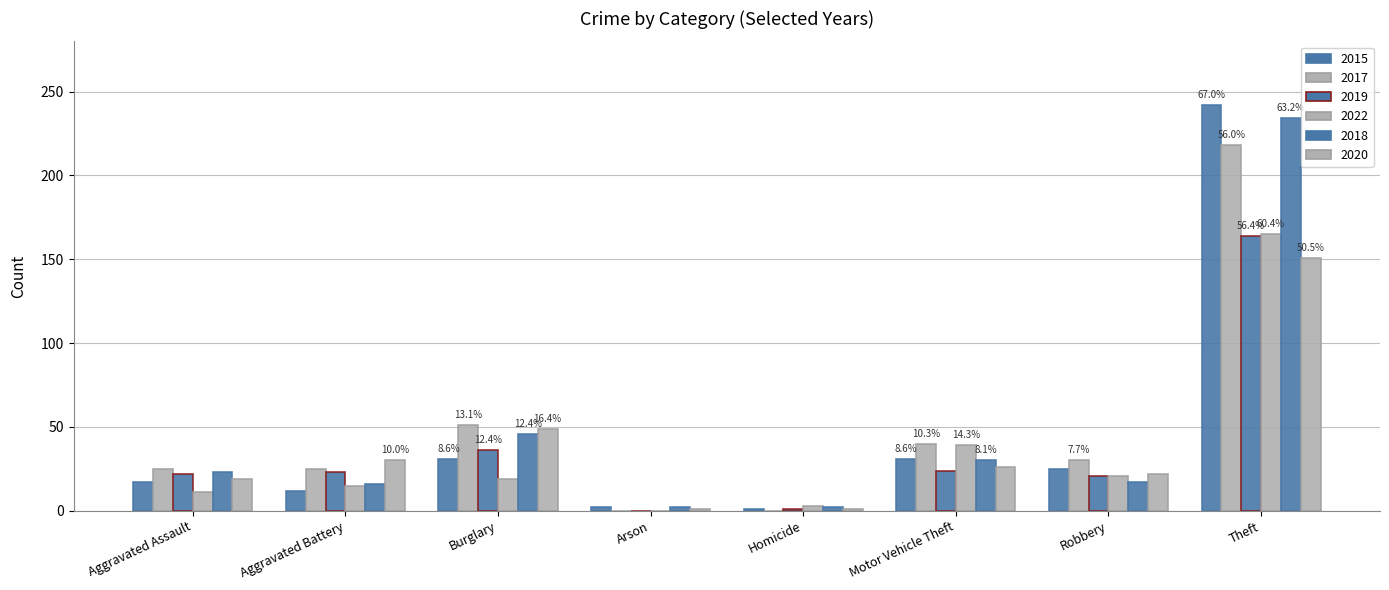

Are the bars horizontal?

No